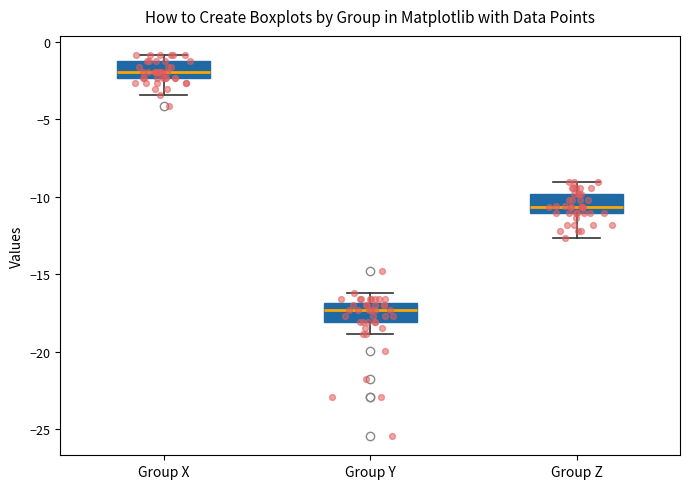

Reading left to right, transcribe this box plot: for each box, give where its median line is, the range the box spans, and where its two whiskers end, as read against the y-axis. The values are not printed on the chart, so give them approximately, as read against the axis.

Group X: median -2.0, box -2.5 to -1.0, whiskers -3.5 to -1.0 (just above the box's upper edge)
Group Y: median -17.5, box -18.0 to -17.0, whiskers -19.0 to -16.0
Group Z: median -10.5, box -11.0 to -10.0, whiskers -12.5 to -9.0